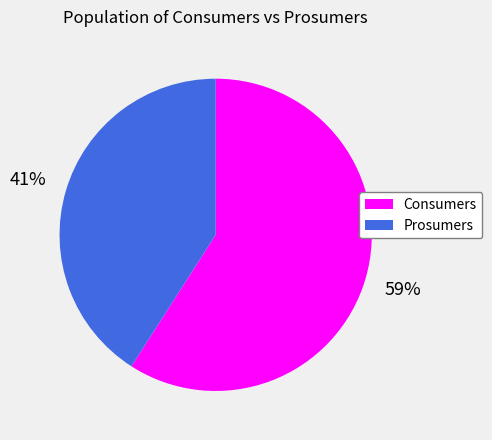

Do Prosumers and Consumers together represent more than half of the pie?

Yes